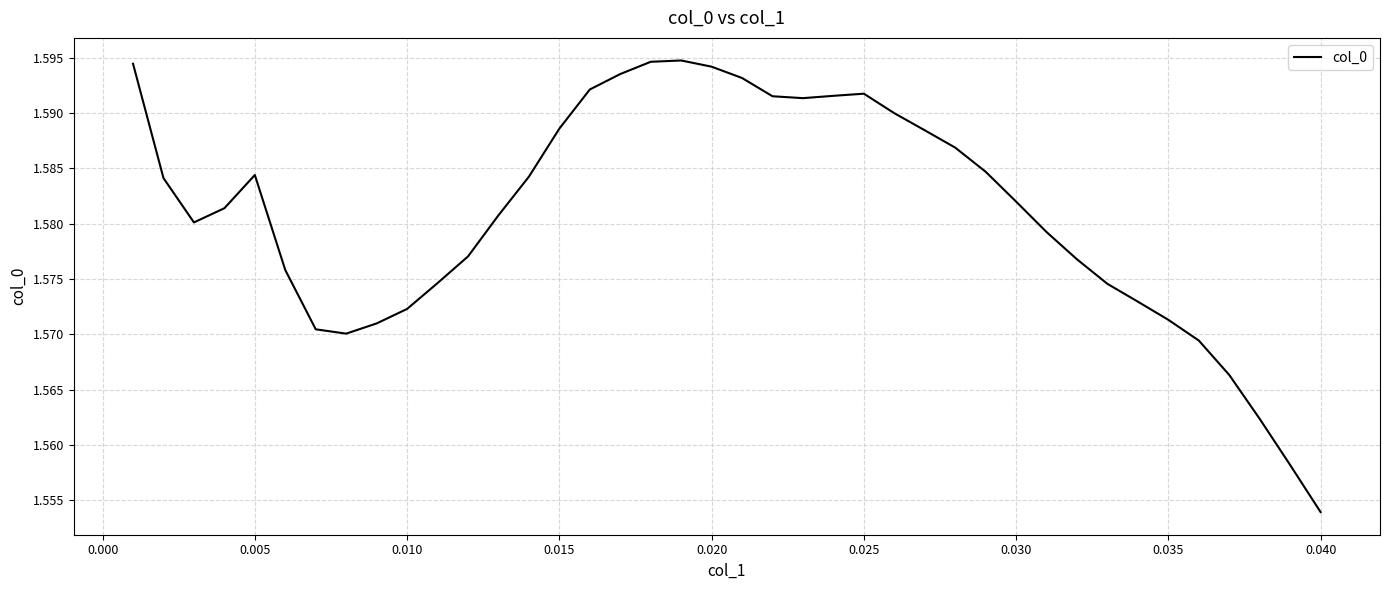

Reading right to left, what are all the values shown in this chart?

1.6	1.6	1.6	1.6	1.6	1.6	1.6	1.6	1.6	1.6	1.6	1.6	1.6	1.6	1.6	1.6	1.6	1.6	1.6	1.6	1.6	1.6	1.6	1.6	1.6	1.6	1.6	1.6	1.6	1.6	1.6	1.6	1.6	1.6	1.6	1.6	1.6	1.6	1.6	1.6